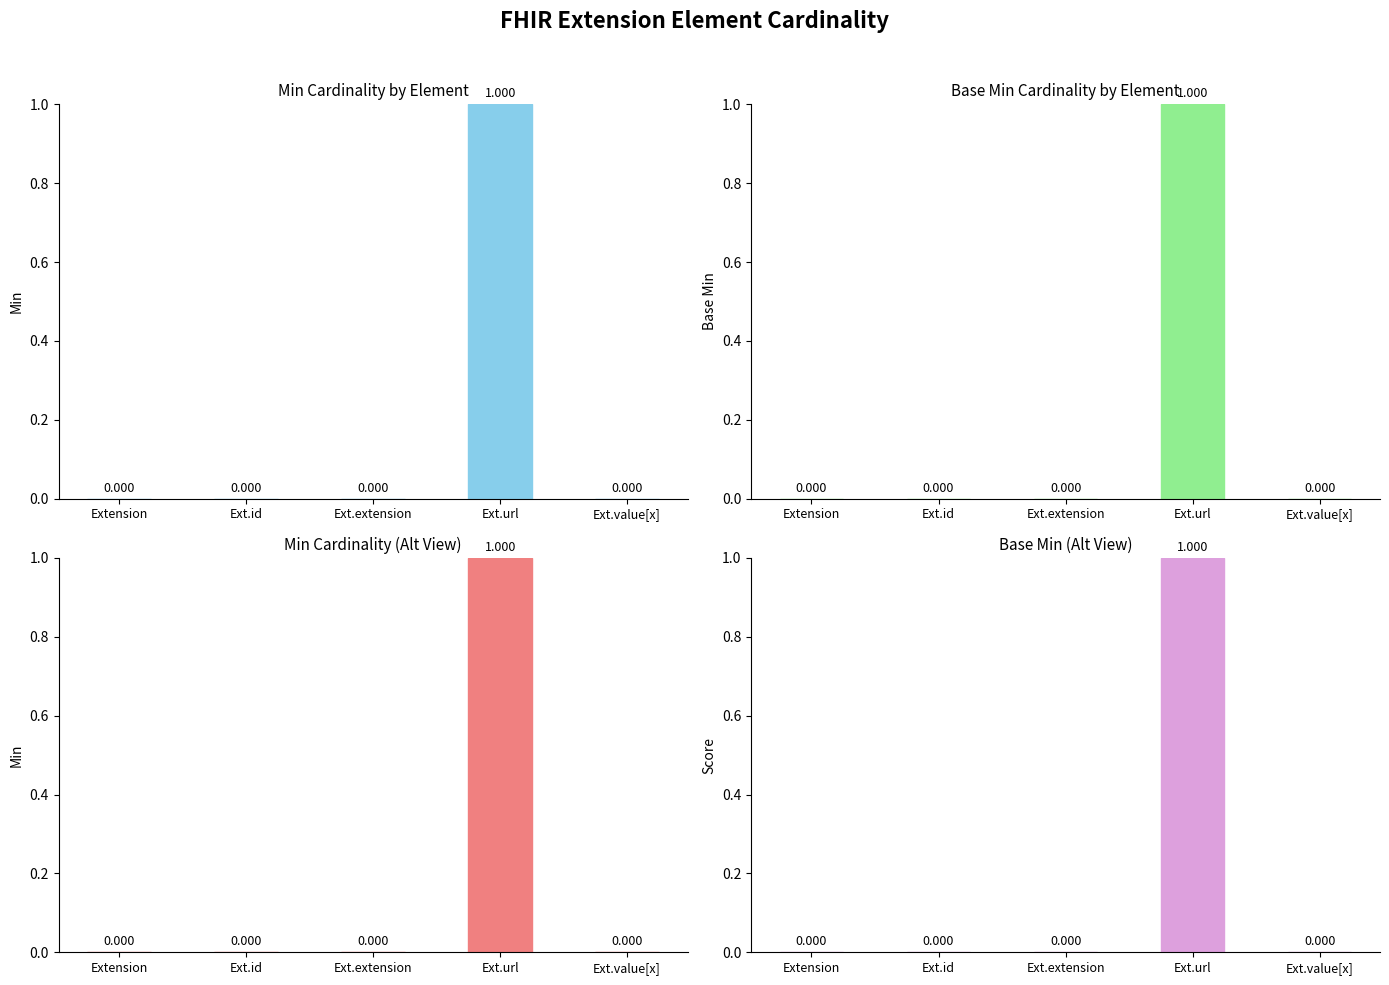

The Base Min series shows 1 at Ext.value[x]. True or false?

False